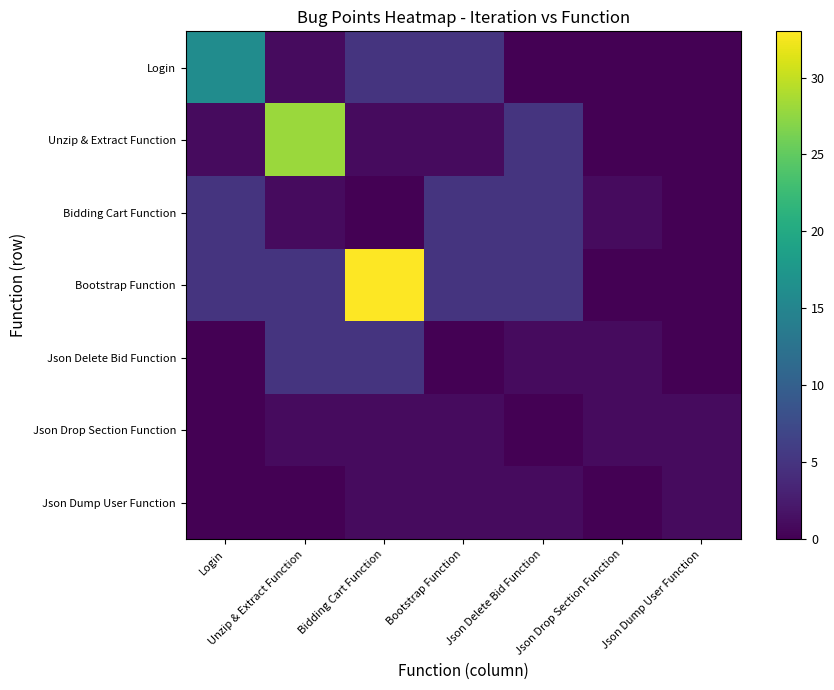

Which series has the largest total across all categories?

Bootstrap Function